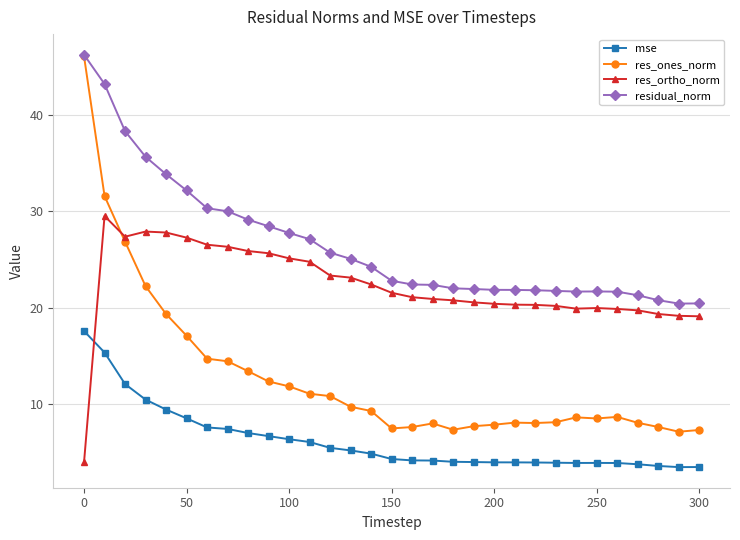

Which series has the largest range (max minus min)?

res_ones_norm